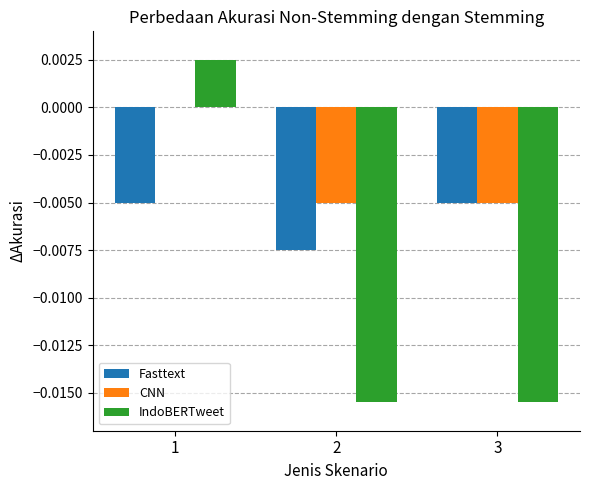

The value of CNN at 2 is -0.0. True or false?

True